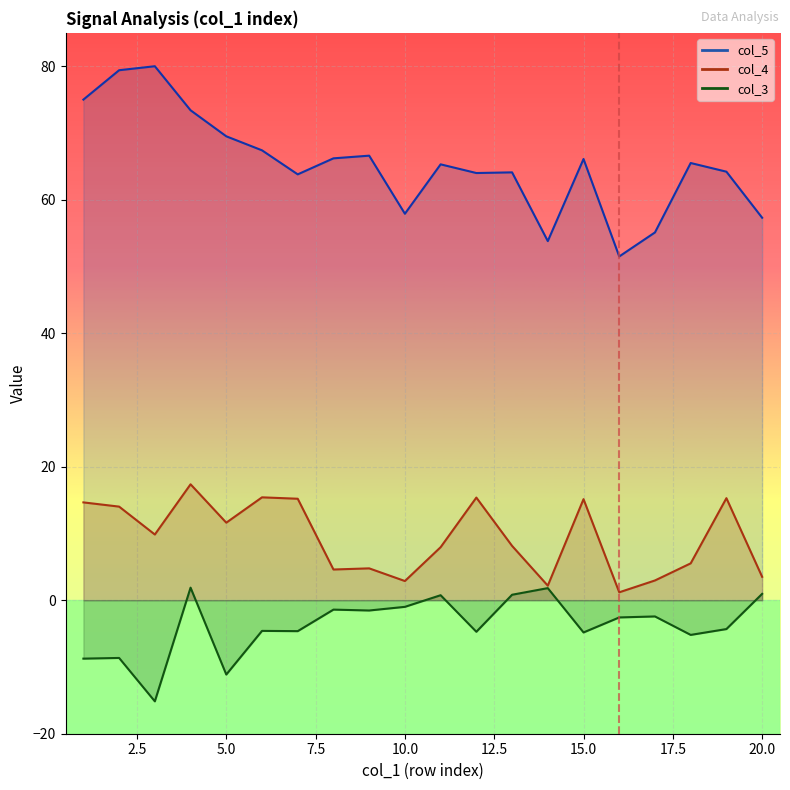

What is the value of the col_4 point at the 1st from the left?

14.7